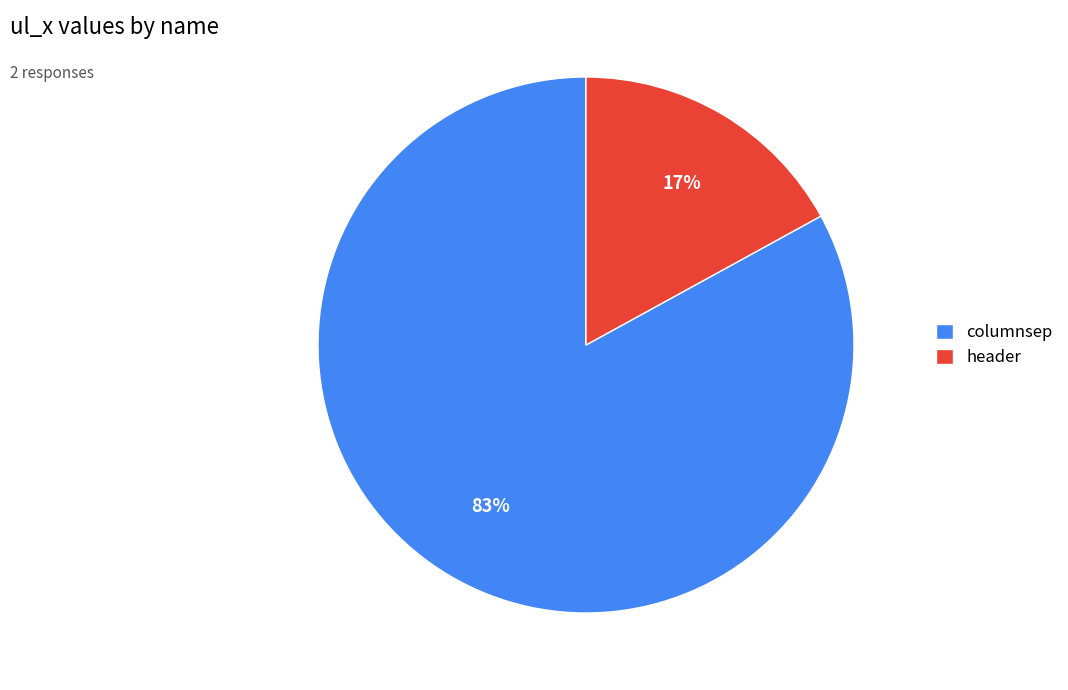

Between header and columnsep, which is larger?

columnsep